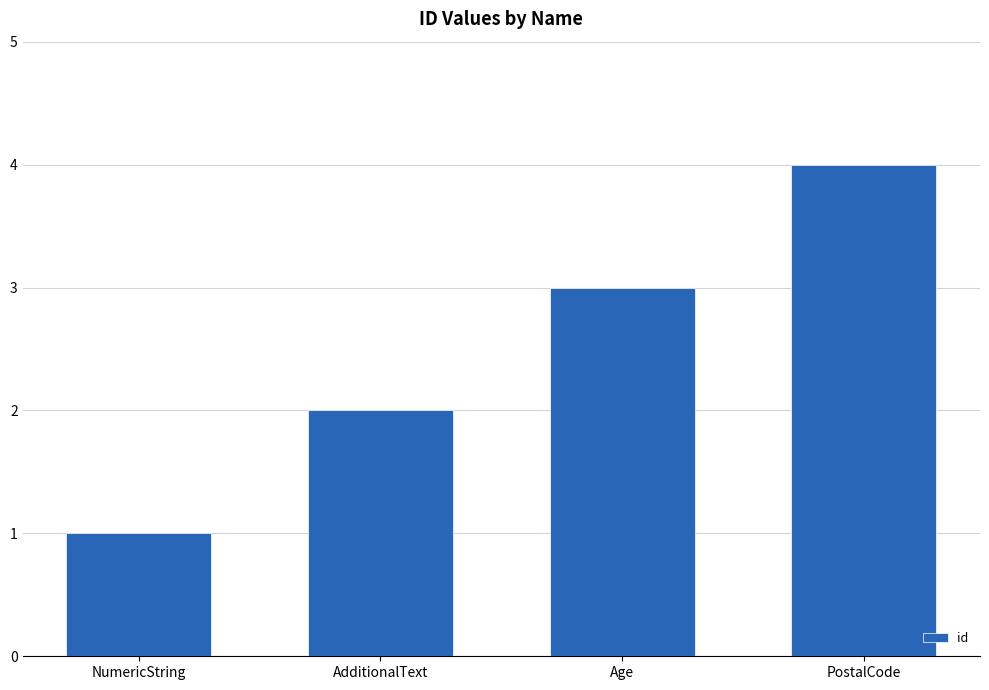

Which category has the highest value across all series?

PostalCode